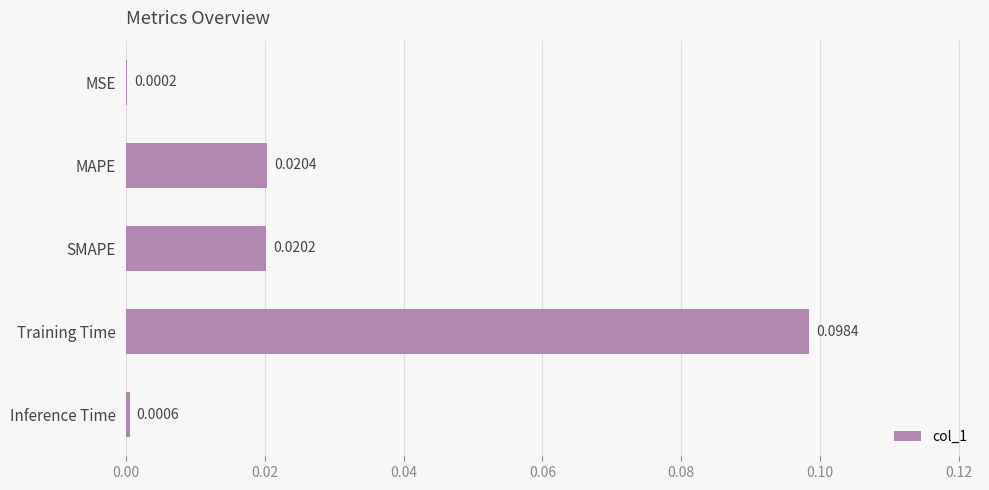

Which category has the highest value across all series?

Training Time